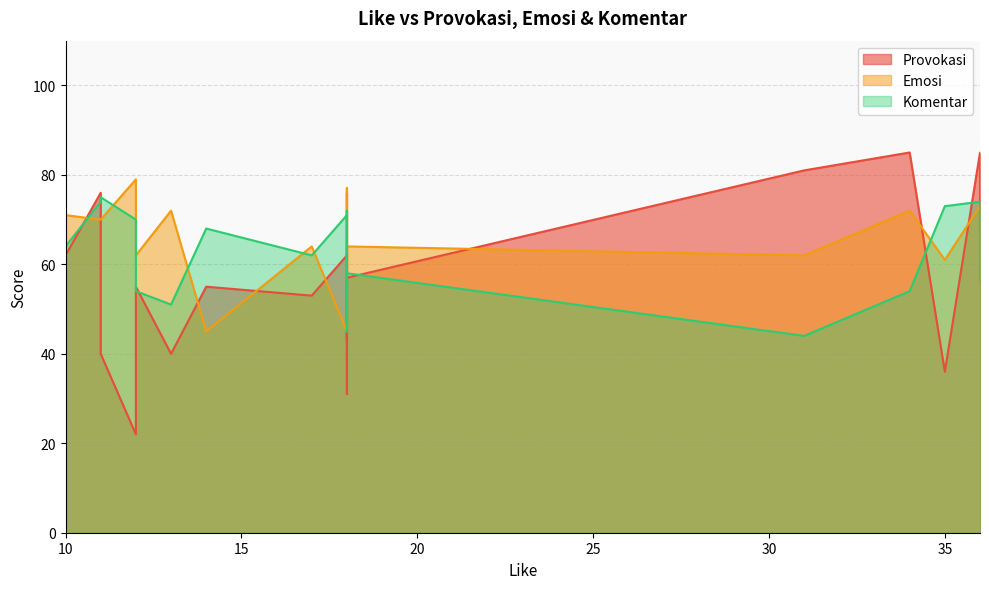

What is the difference between the maximum and minimum values in the Provokasi series?

63